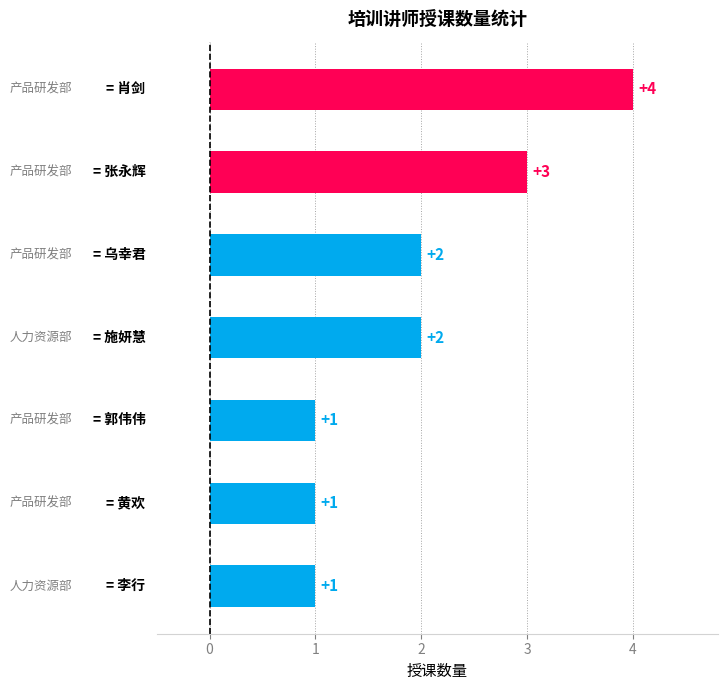

How many values are between 1 and 3?

6